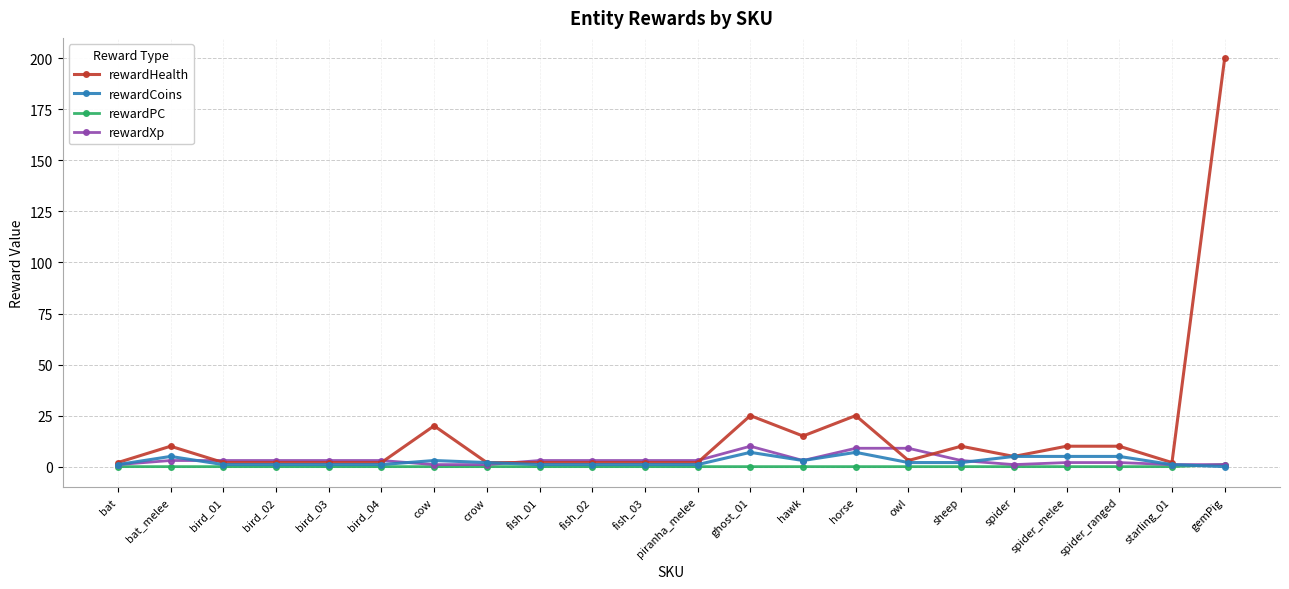

Reading left to right, what are all the values shown in this chart?

rewardHealth: bat=2	bat_melee=10	bird_01=2	bird_02=2	bird_03=2	bird_04=2	cow=20	crow=2	fish_01=2	fish_02=2	fish_03=2	piranha_melee=2	ghost_01=25	hawk=15	horse=25	owl=3	sheep=10	spider=5	spider_melee=10	spider_ranged=10	starling_01=2	gemPig=200
rewardCoins: bat=1	bat_melee=5	bird_01=1	bird_02=1	bird_03=1	bird_04=1	cow=3	crow=2	fish_01=1	fish_02=1	fish_03=1	piranha_melee=1	ghost_01=7	hawk=3	horse=7	owl=2	sheep=2	spider=5	spider_melee=5	spider_ranged=5	starling_01=1	gemPig=0
rewardPC: bat=0	bat_melee=0	bird_01=0	bird_02=0	bird_03=0	bird_04=0	cow=0	crow=0	fish_01=0	fish_02=0	fish_03=0	piranha_melee=0	ghost_01=0	hawk=0	horse=0	owl=0	sheep=0	spider=0	spider_melee=0	spider_ranged=0	starling_01=0	gemPig=1
rewardXp: bat=1	bat_melee=3	bird_01=3	bird_02=3	bird_03=3	bird_04=3	cow=1	crow=1	fish_01=3	fish_02=3	fish_03=3	piranha_melee=3	ghost_01=10	hawk=3	horse=9	owl=9	sheep=3	spider=1	spider_melee=2	spider_ranged=2	starling_01=1	gemPig=1